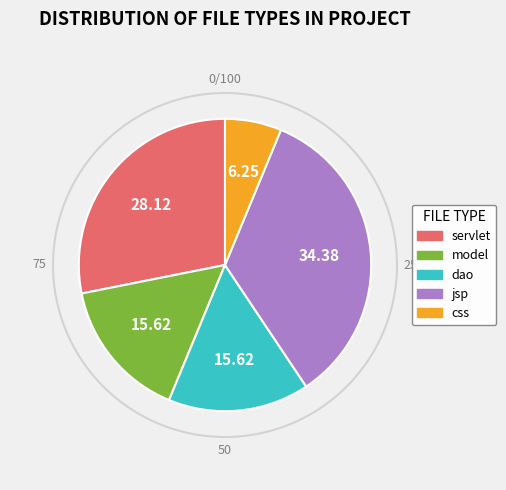

Do model and dao together represent more than half of the pie?

No